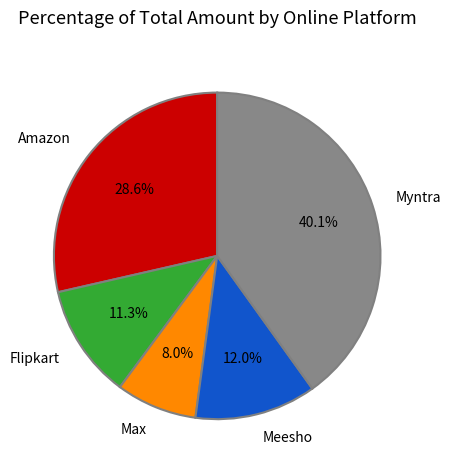

Rank the categories by value from highest to lowest.

Myntra, Amazon, Meesho, Flipkart, Max